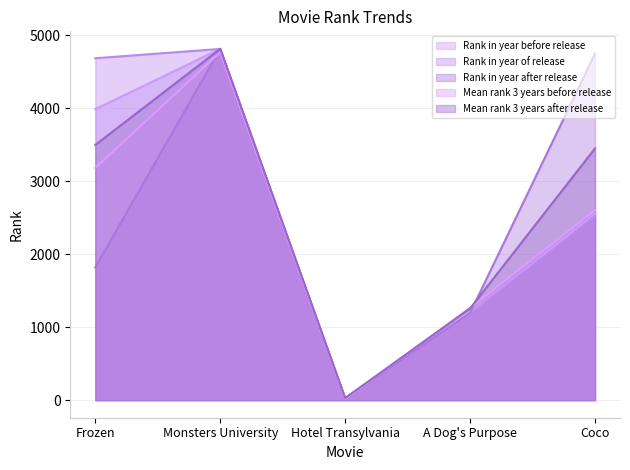

What is the approximate value of Rank in year after release at A Dog's Purpose?

1194.0